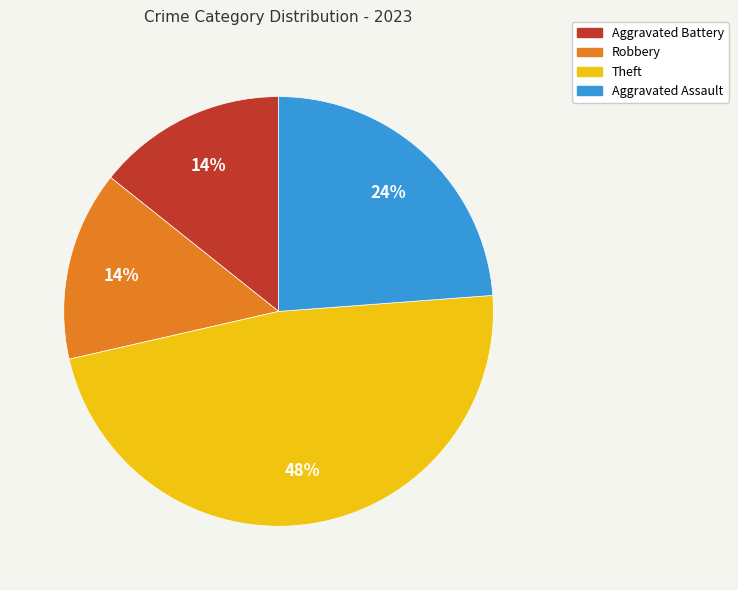

To the nearest percent, what percentage of the pie is Aggravated Battery?

14%